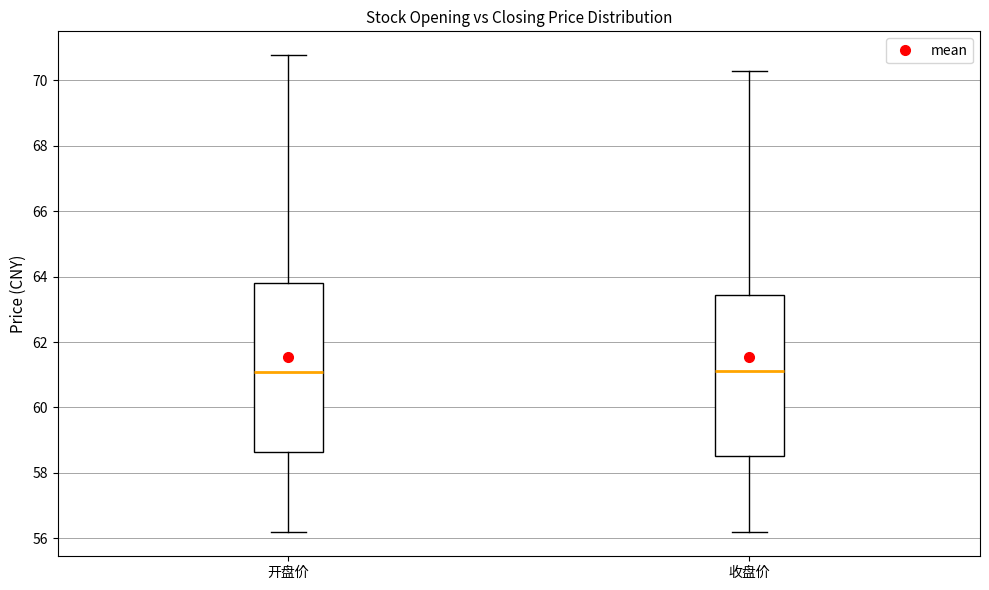

Reading left to right, transcribe this box plot: for each box, give where its median line is, the range the box spans, and where its two whiskers end, as read against the y-axis. The values are not printed on the chart, so give them approximately, as read against the axis.

开盘价: median 61.0, box 58.6 to 63.8, whiskers 56.2 to 70.8
收盘价: median 61.2, box 58.6 to 63.4, whiskers 56.2 to 70.4